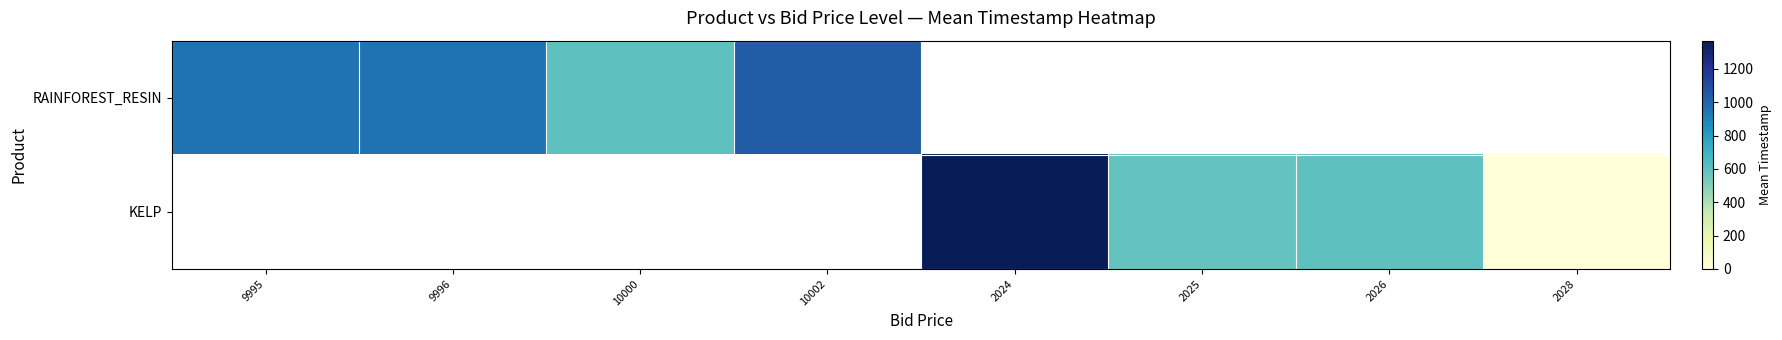

Between 10002 and 2024, which is larger?

2024